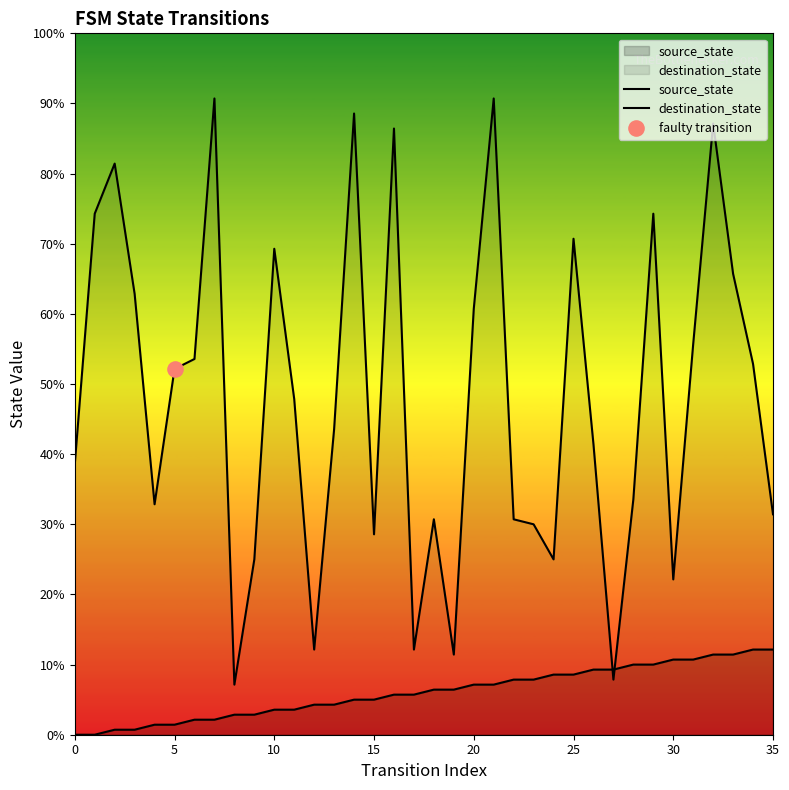

Which series has the largest total across all categories?

destination_state